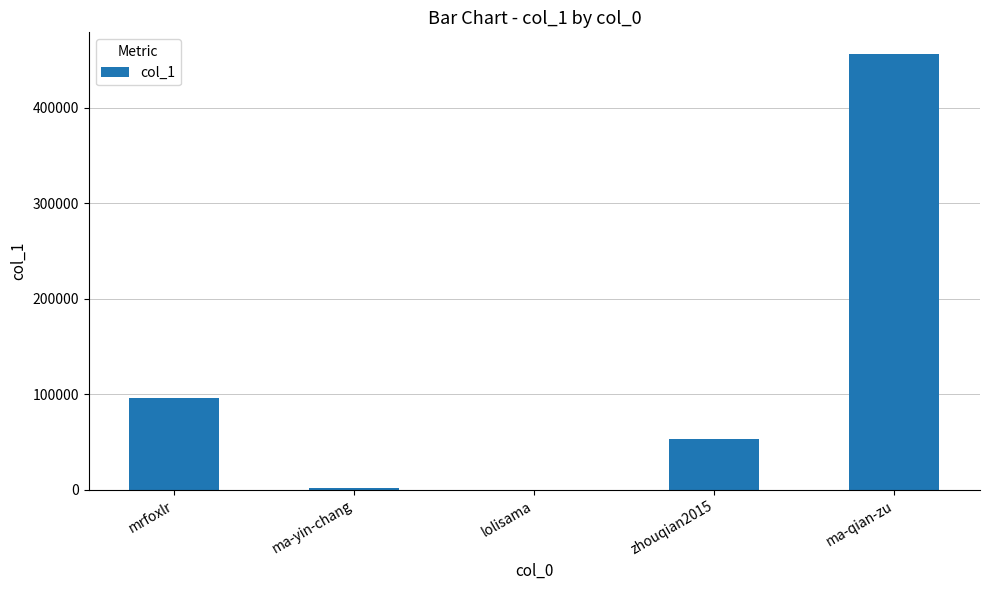

What is the average value?

121602